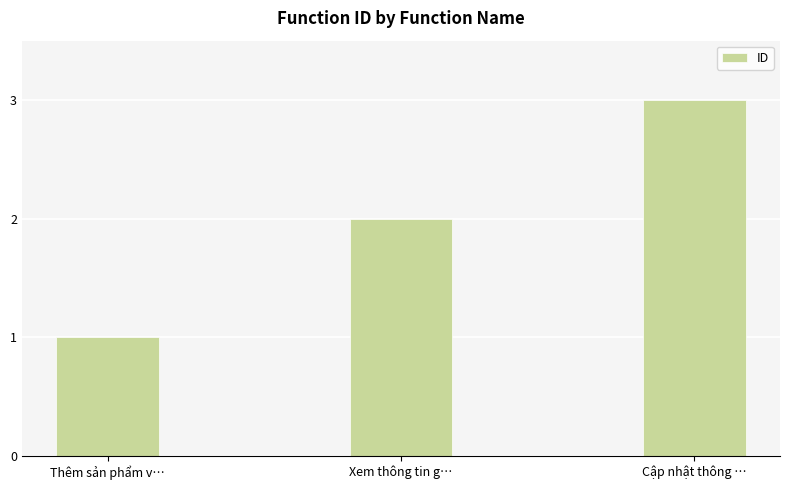

List the labels in order of value, largest first.

Cập nhật thông …, Xem thông tin g…, Thêm sản phẩm v…